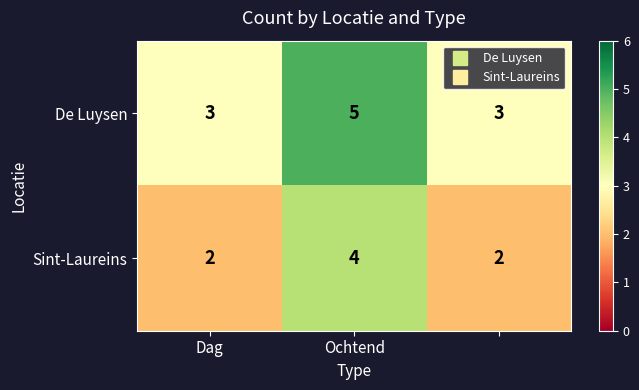

What is the minimum value for De Luysen?

3